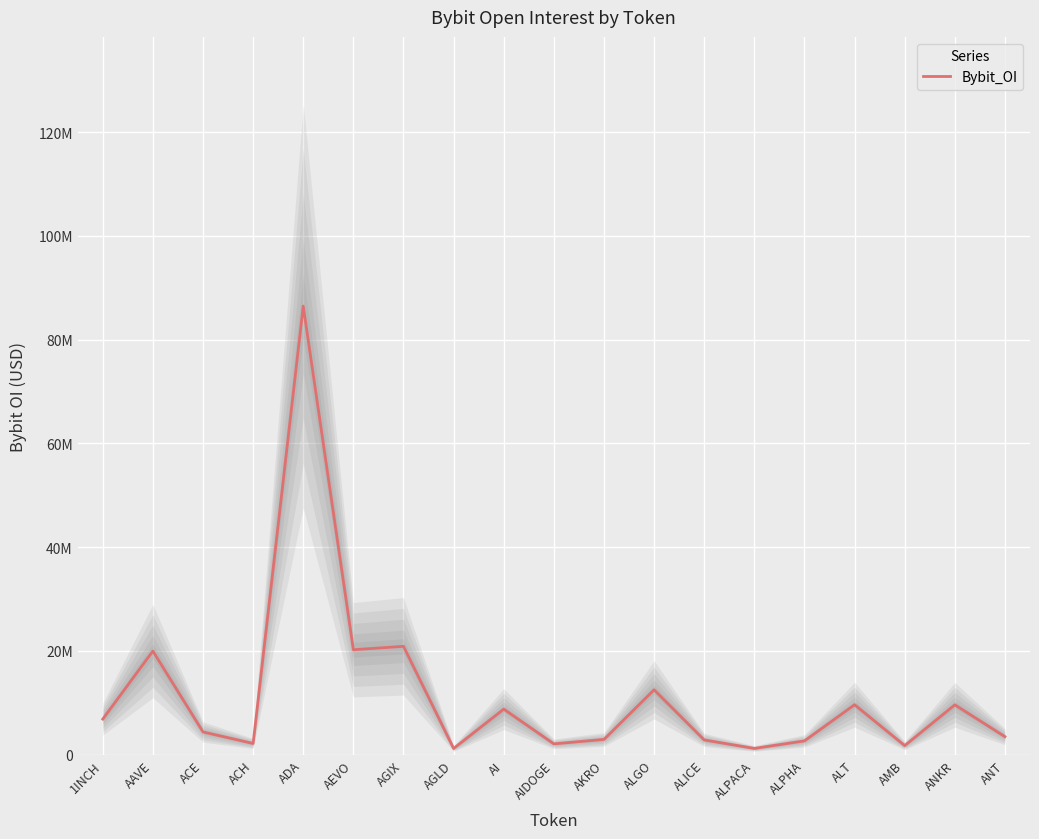

Reading right to left, what are all the values shown in this chart?

3472635	9602574	1745213	9627141	2660371	1202795	2839284	12501528	2943438	2086842	8777869	1194348	20888006	20231232	86490206	2160110	4381707	19974534	6859869